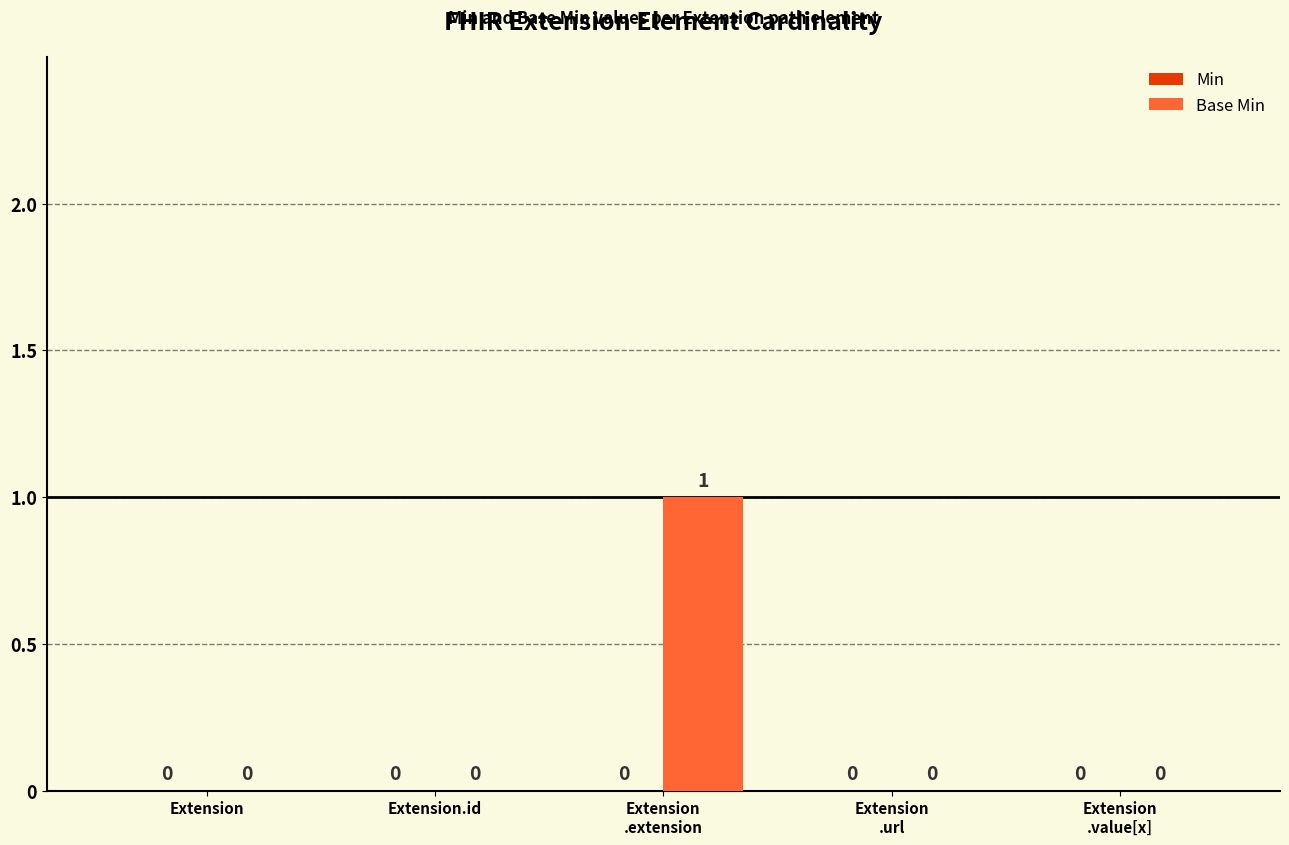

How many values are between 0 and 1?

5